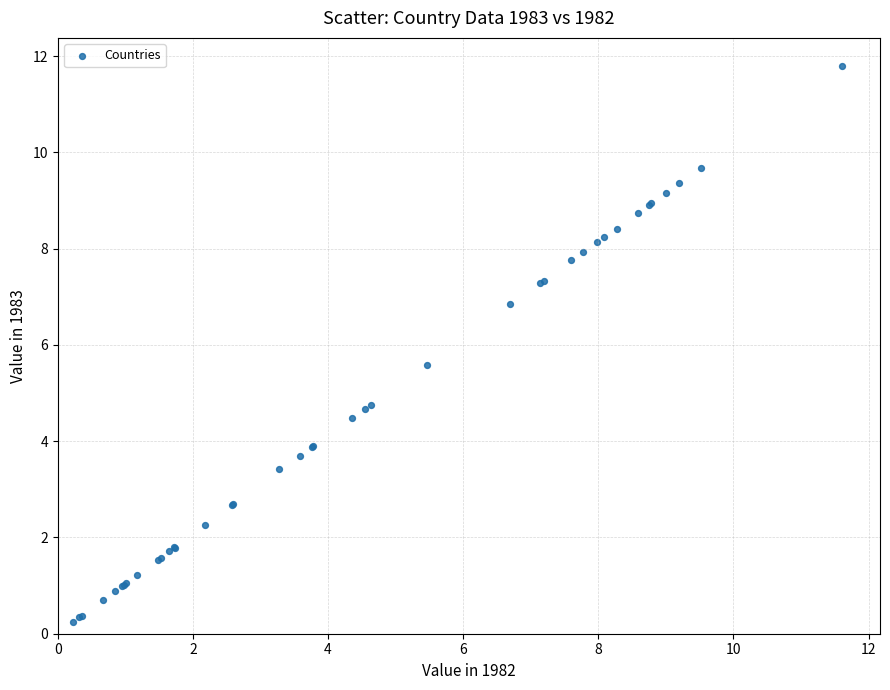

What Y value in the scatter plot is closest to 6?

5.6